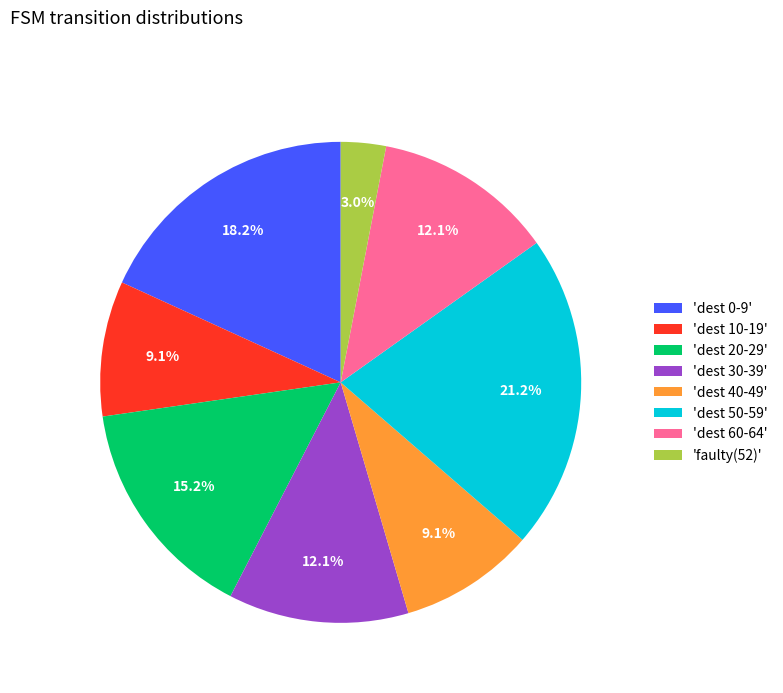

How many segments does this pie chart have?

8